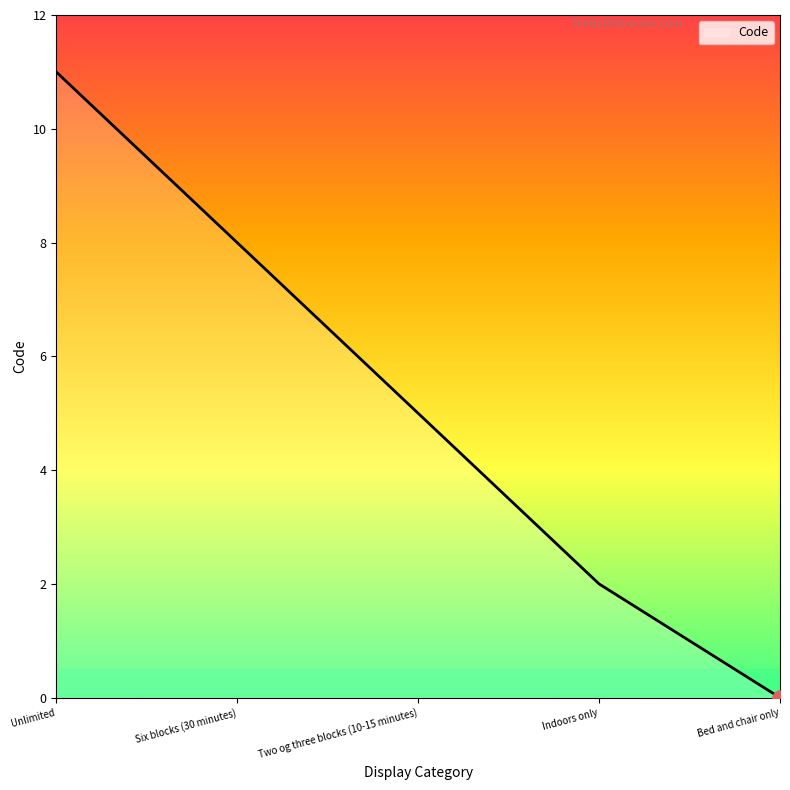

What is the change in value from Six blocks (30 minutes) to Two og three blocks (10-15 minutes)?

-3